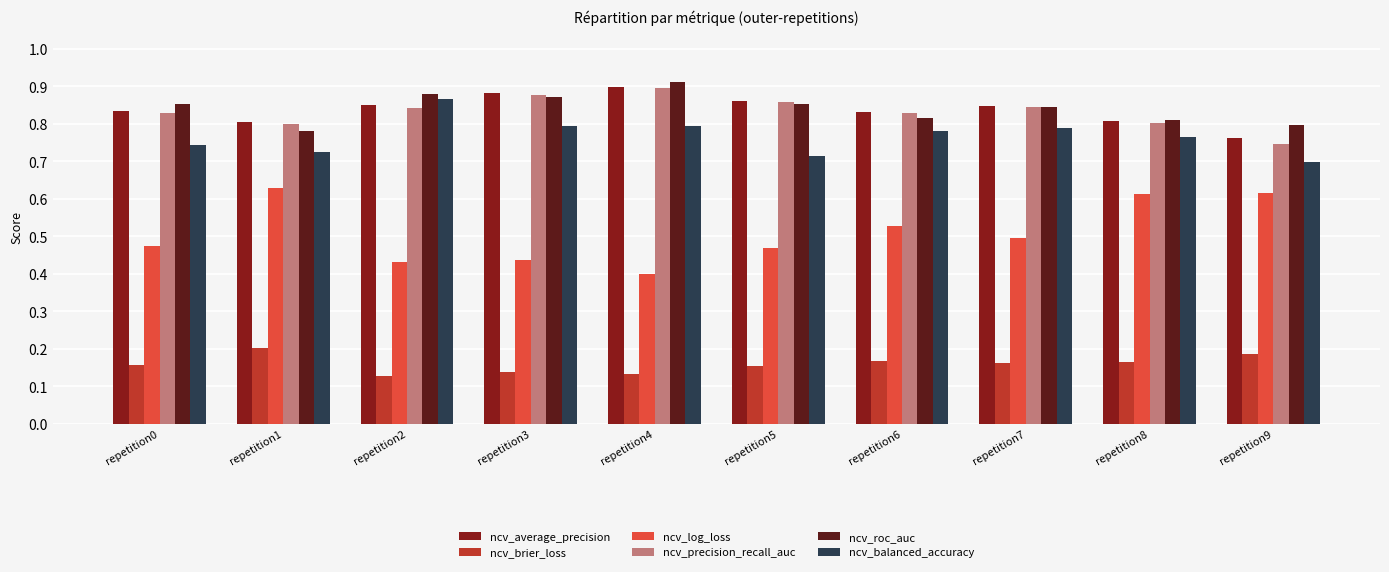

The value of ncv_brier_loss at repetition9 is 0.3. True or false?

False